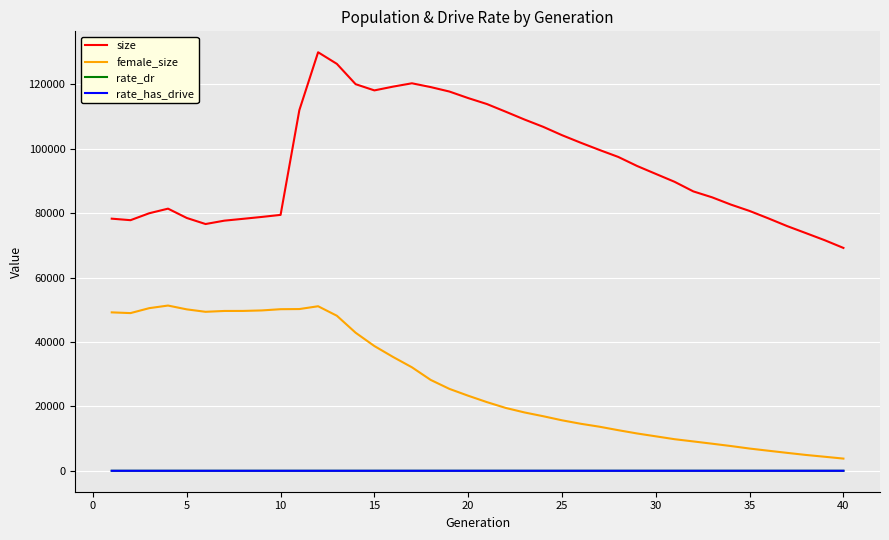

Does the chart have visible grid lines?

Yes